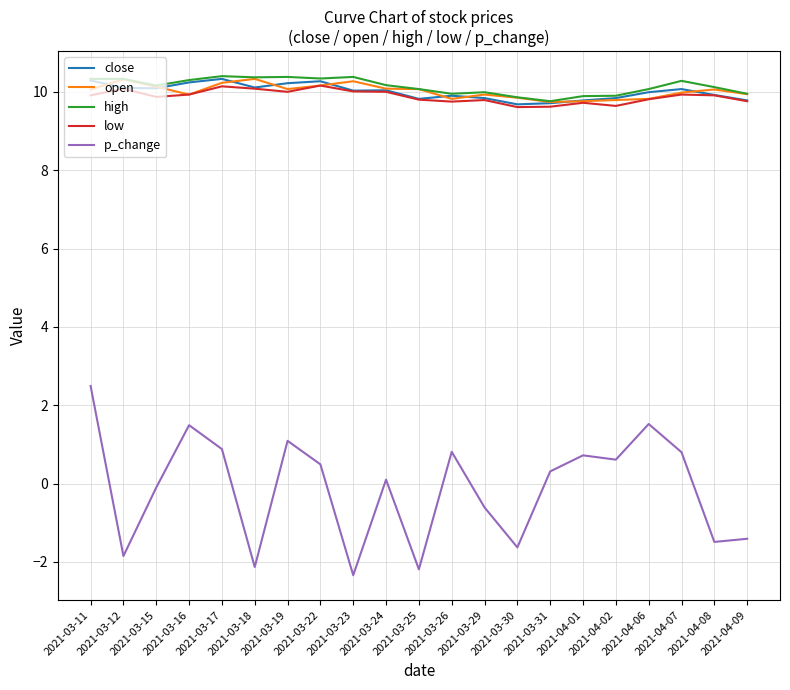

Is it true that close equals 9.8 at 2021-03-25?

True